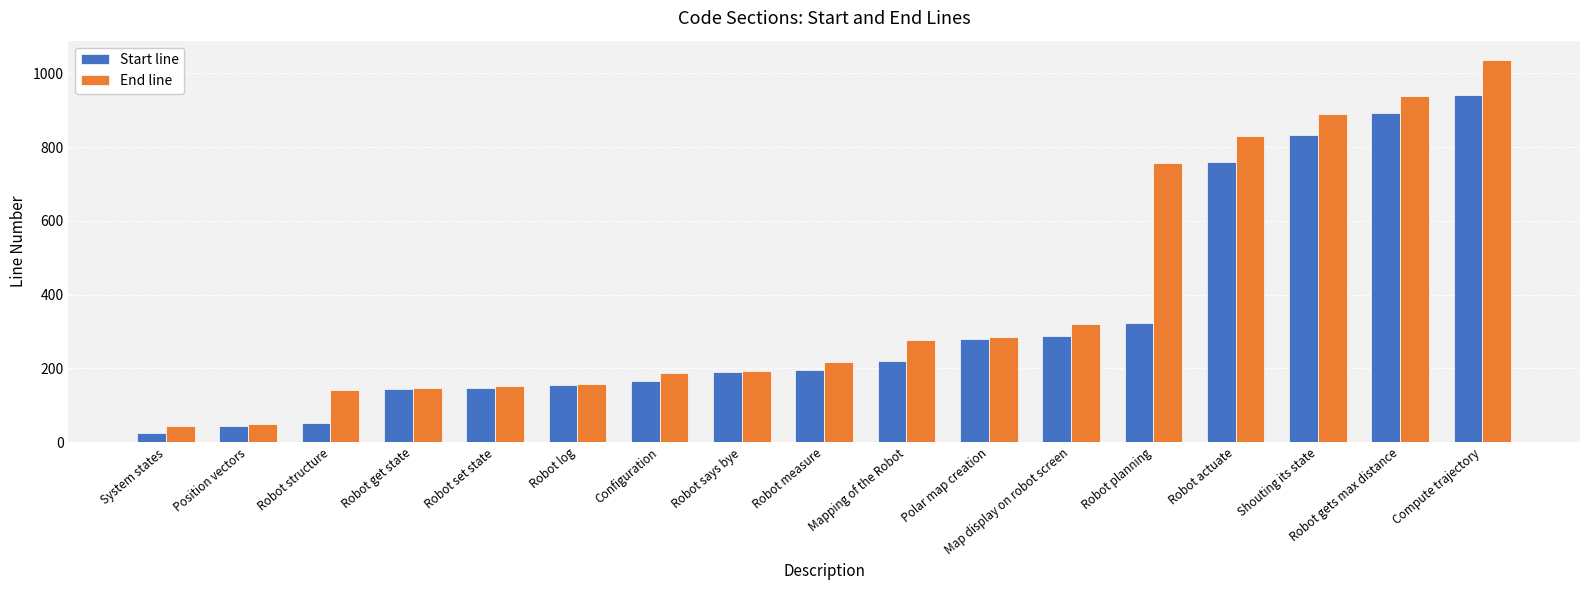

At how many categories does at least one series exceed 535?

5